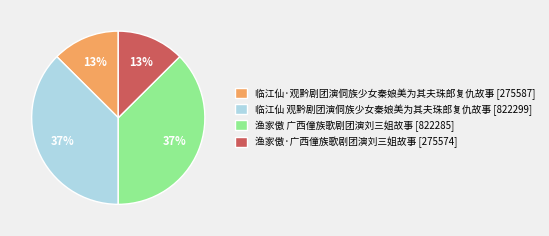

Is there any slice that represents more than half of the pie?

No